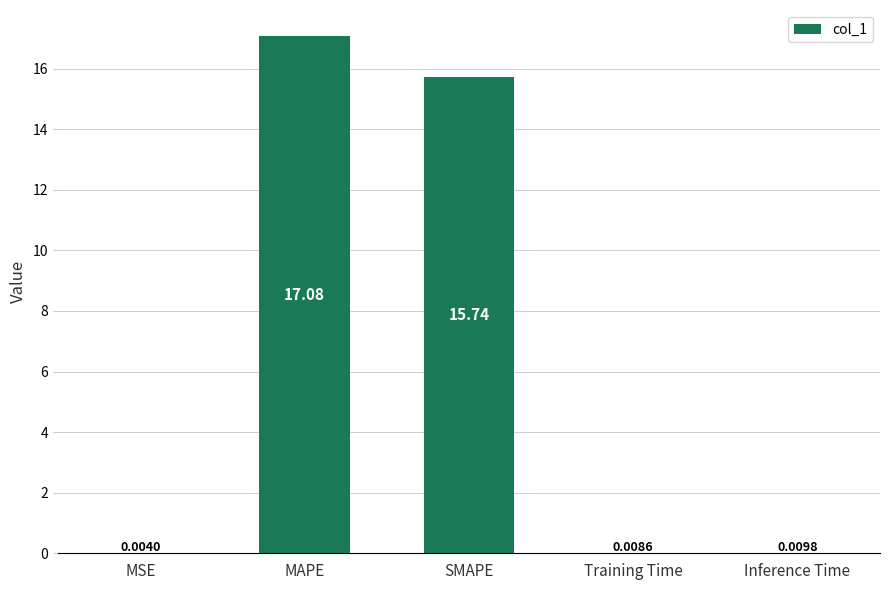

Are the bars horizontal?

No